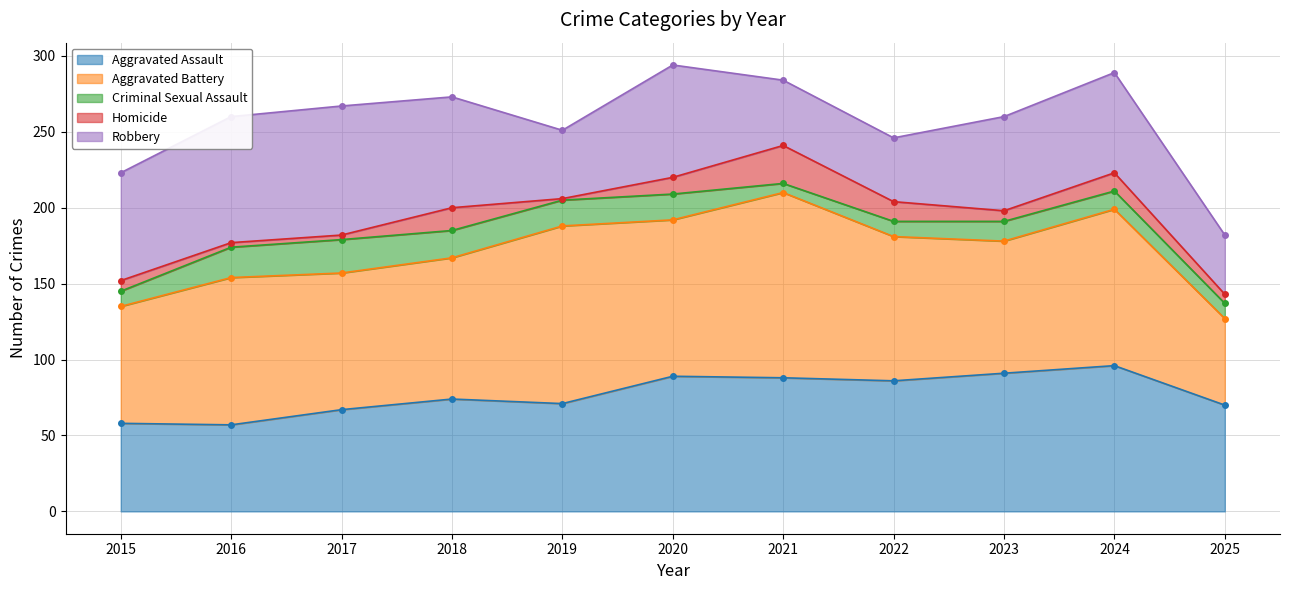

What value does the Aggravated Battery series have at 2023, to the nearest 5?

85